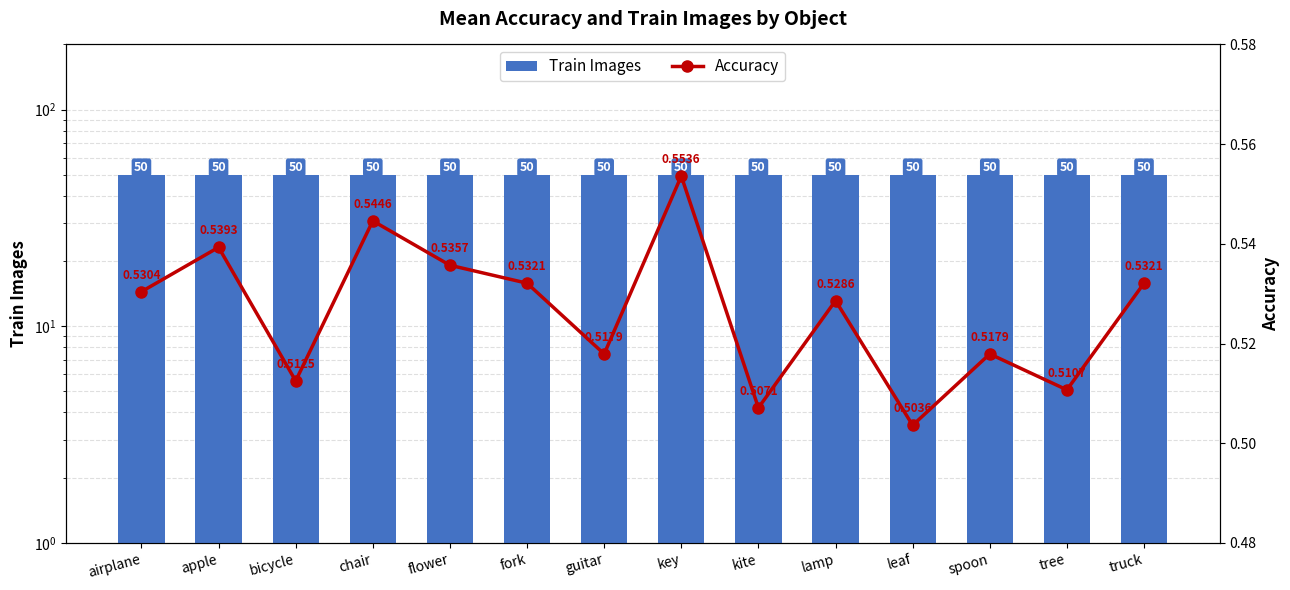

Which has a higher value, key or lamp?

key